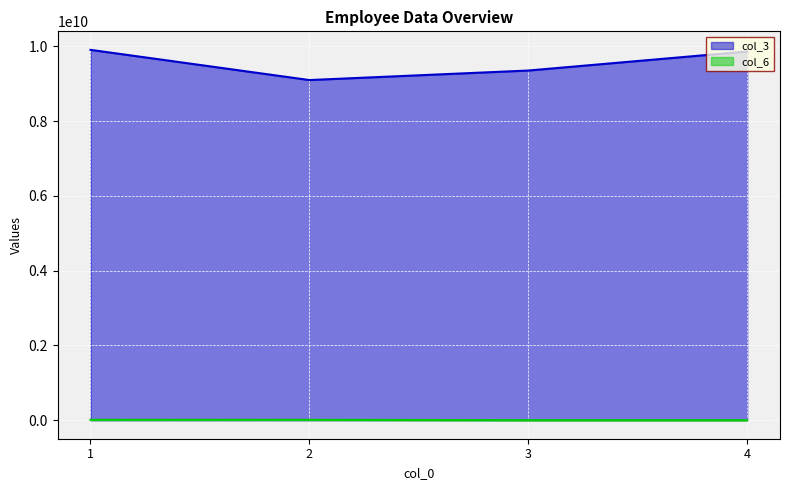

True or false: col_3 has more than 1 points higher than both neighbors.

False